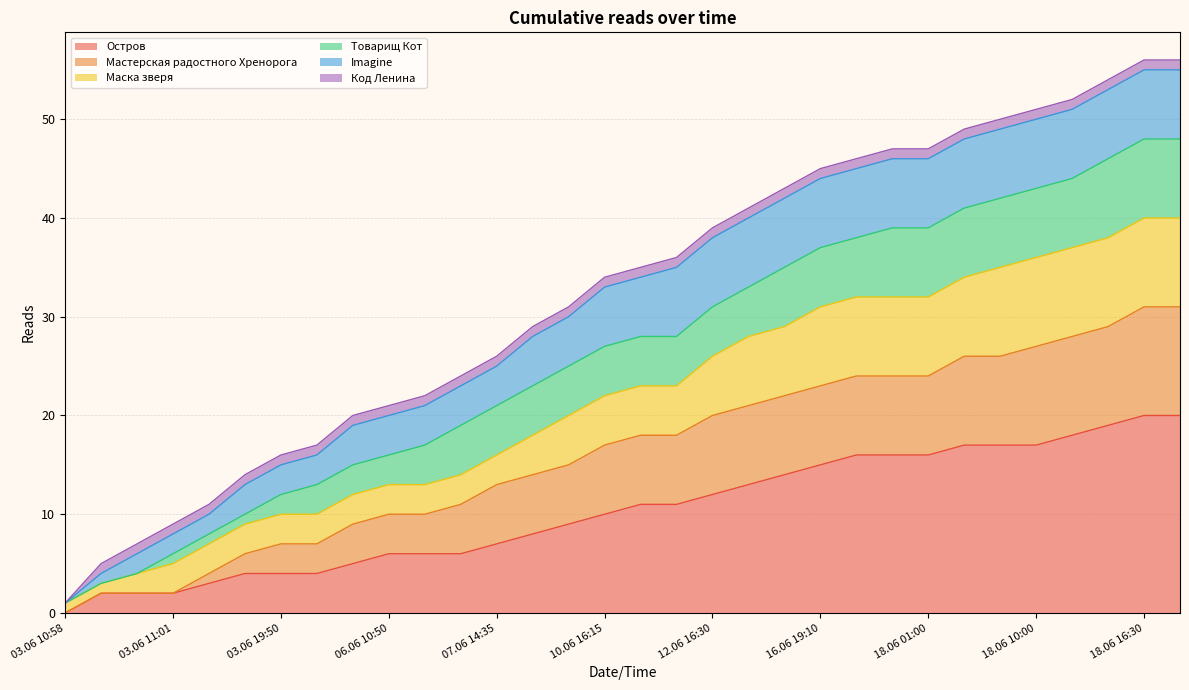

Does the chart have visible grid lines?

Yes